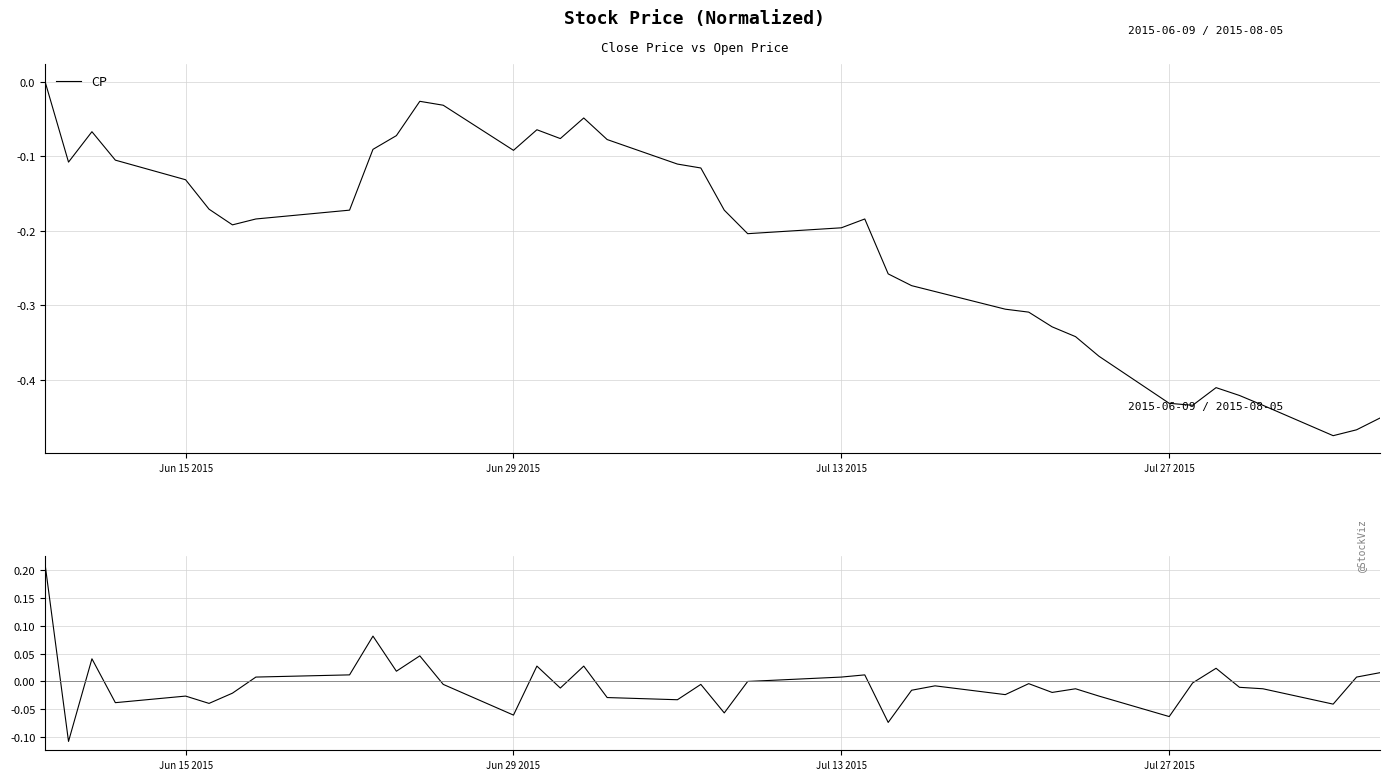

True or false: DF (daily change) and CP intersect in this chart.

False